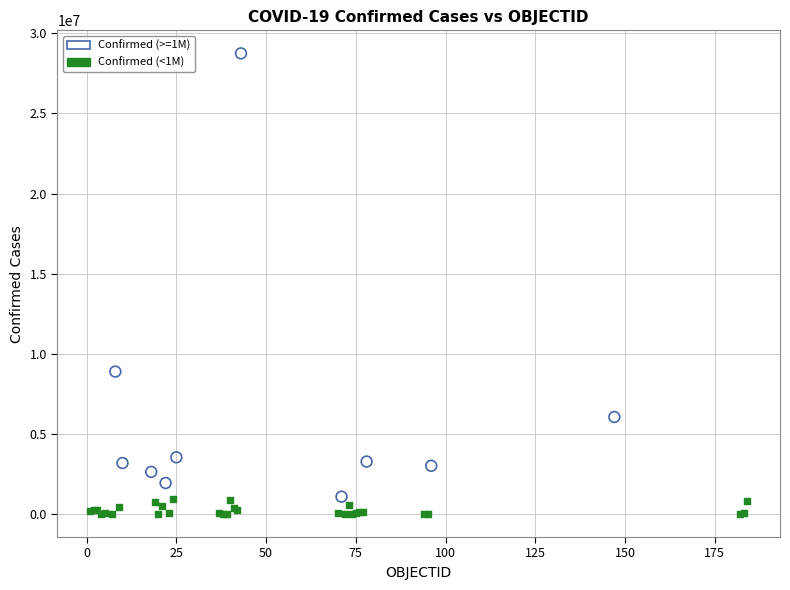

Which series reaches the maximum Y coordinate?

Confirmed (>=1M)